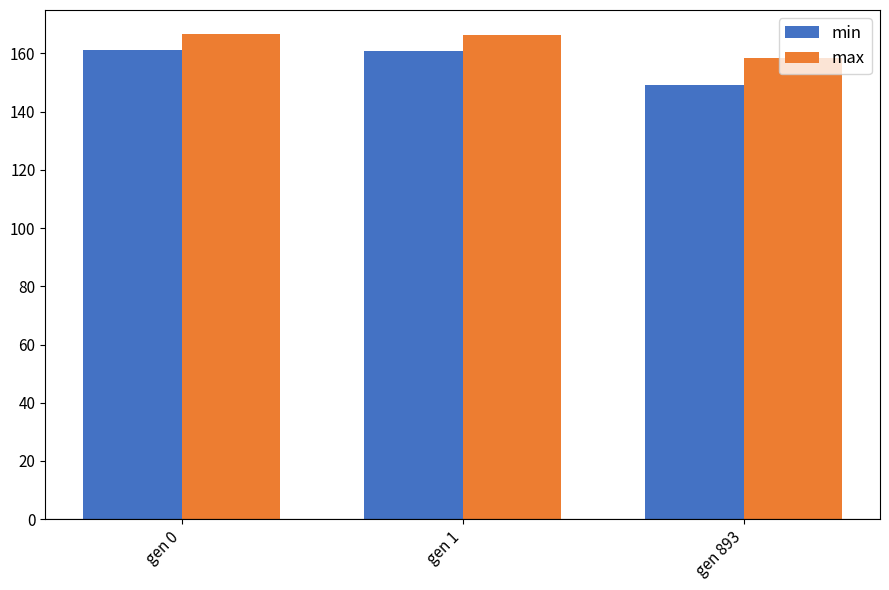

How many values in the min series exceed 160?

2